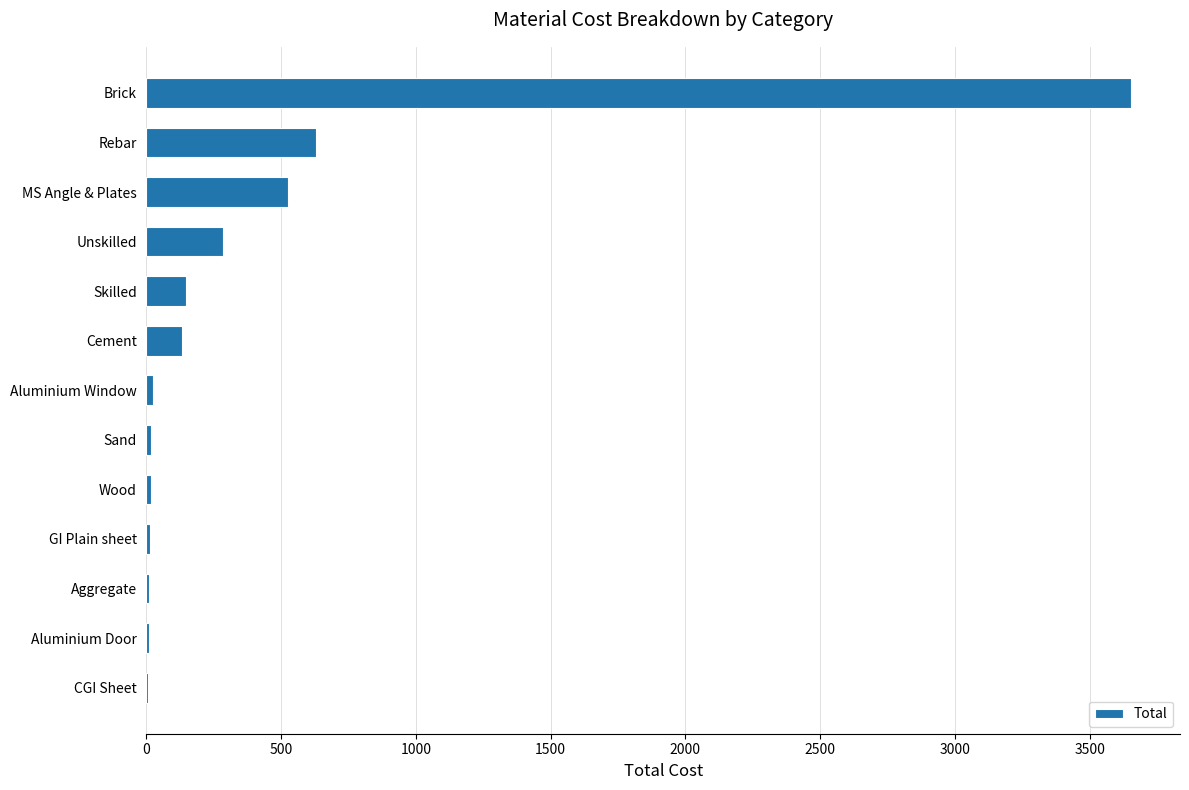

Are the bars grouped side by side (vs. stacked)?

No